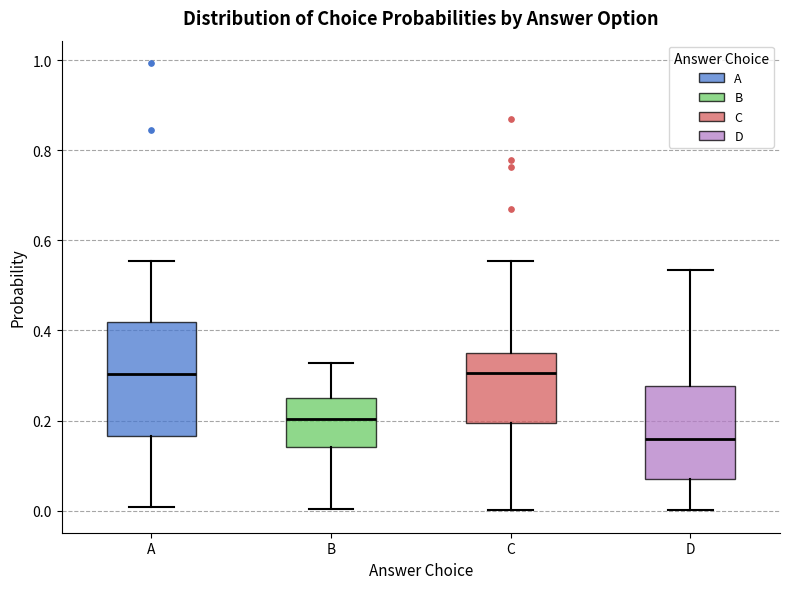

Reading left to right, transcribe this box plot: for each box, give where its median line is, the range the box spans, and where its two whiskers end, as read against the y-axis. The values are not printed on the chart, so give them approximately, as read against the axis.

A: median 0.30, box 0.16 to 0.42, whiskers 0.00 to 0.56
B: median 0.20, box 0.14 to 0.26, whiskers 0.00 to 0.32
C: median 0.30, box 0.20 to 0.36, whiskers 0.00 to 0.56
D: median 0.16, box 0.08 to 0.28, whiskers 0.00 to 0.54